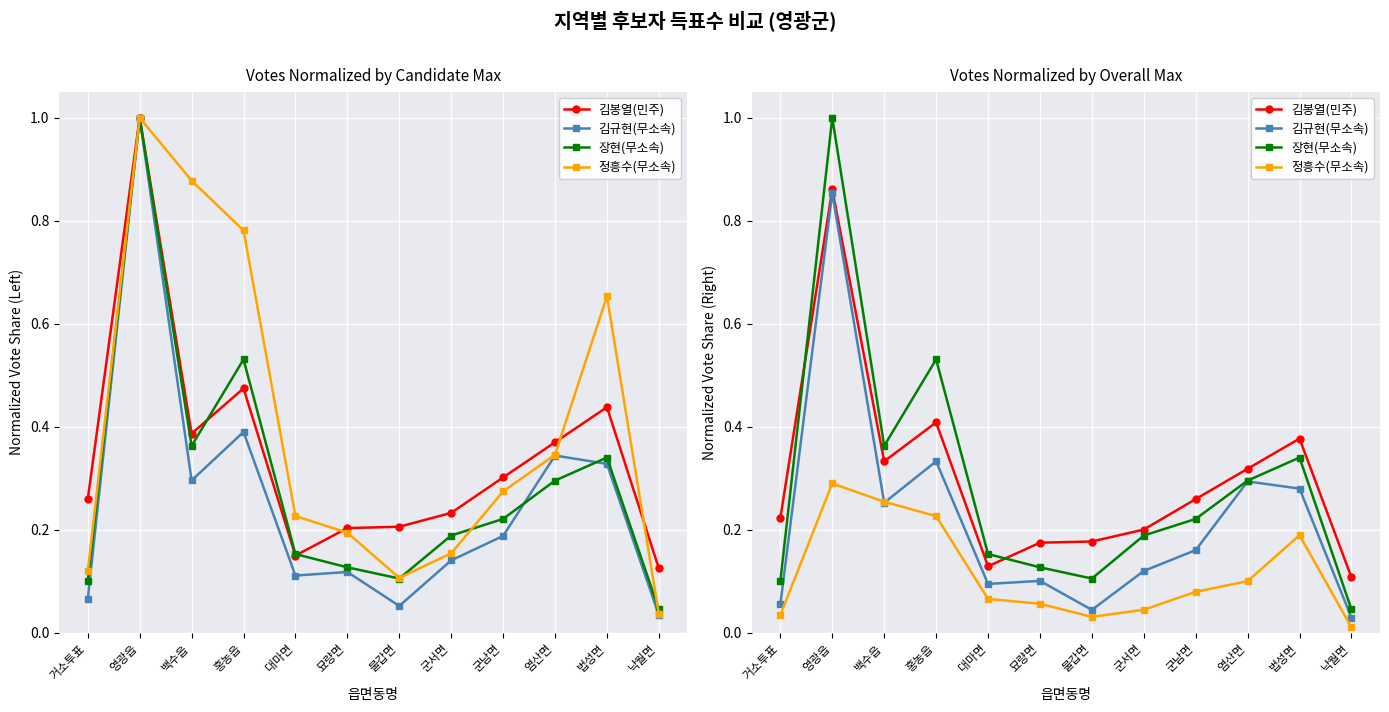

Reading right to left, transcribe all the data shown in this chart.

김봉열(민주): 0.1	0.4	0.3	0.3	0.2	0.2	0.2	0.1	0.4	0.3	0.9	0.2
김규현(무소속): 0.0	0.3	0.3	0.2	0.1	0.0	0.1	0.1	0.3	0.3	0.9	0.1
장현(무소속): 0.0	0.3	0.3	0.2	0.2	0.1	0.1	0.2	0.5	0.4	1.0	0.1
정흥수(무소속): 0.0	0.2	0.1	0.1	0.0	0.0	0.1	0.1	0.2	0.3	0.3	0.0